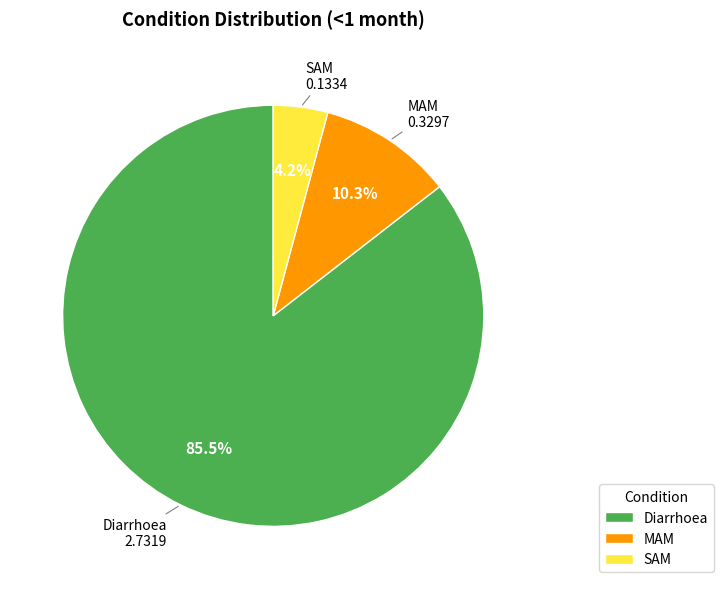

What is the total percentage of MAM and SAM?

14.5%